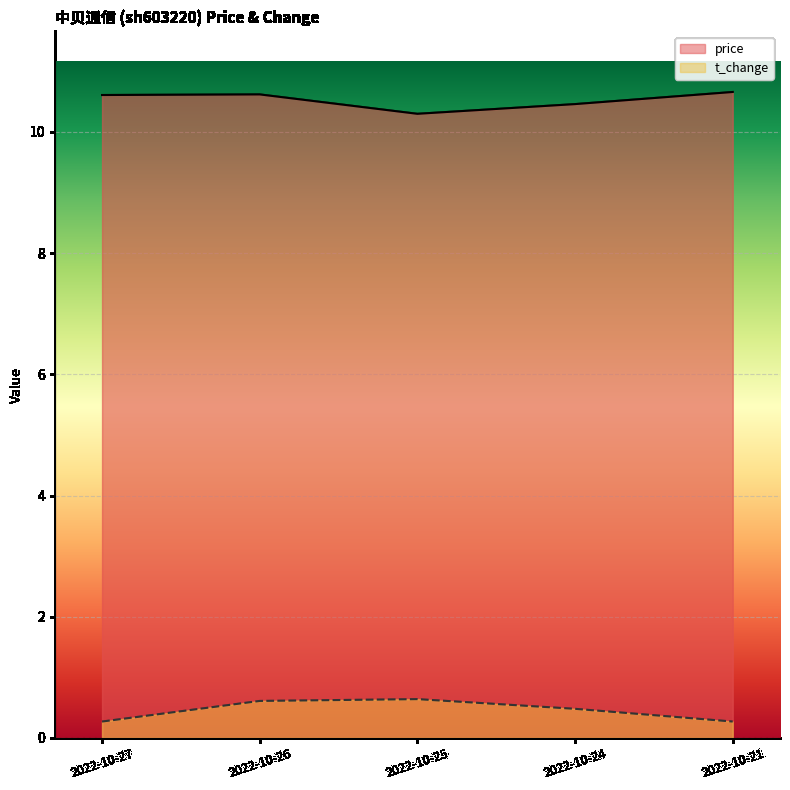

At how many categories does at least one series exceed 4?

5